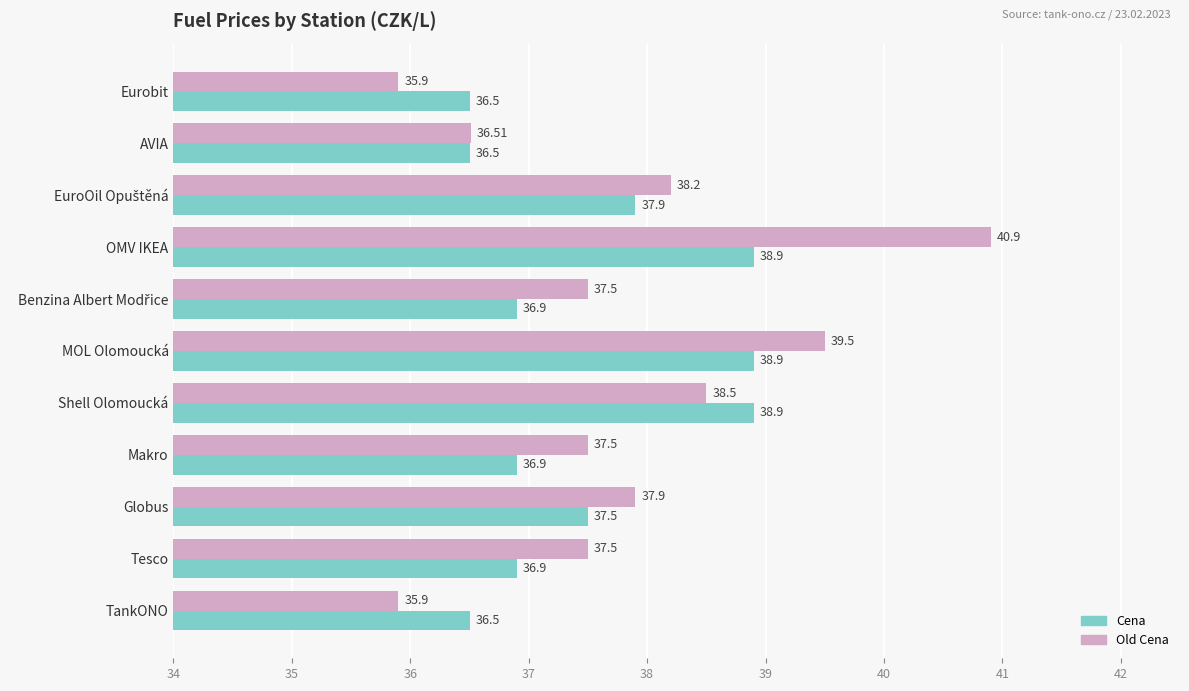

Rank the series by their maximum value, from highest to lowest.

Old Cena, Cena